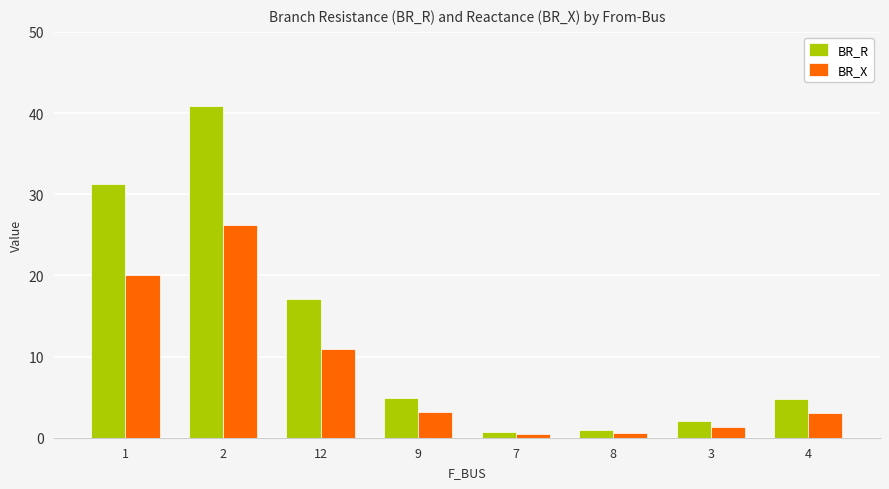

What is the highest value of the BR_X series?

26.2